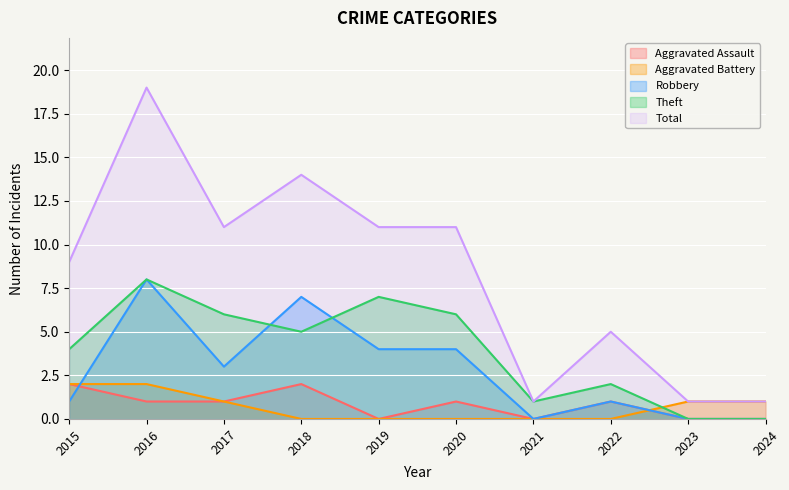

What is the sum of the Total values at 2015 and 2017?

20